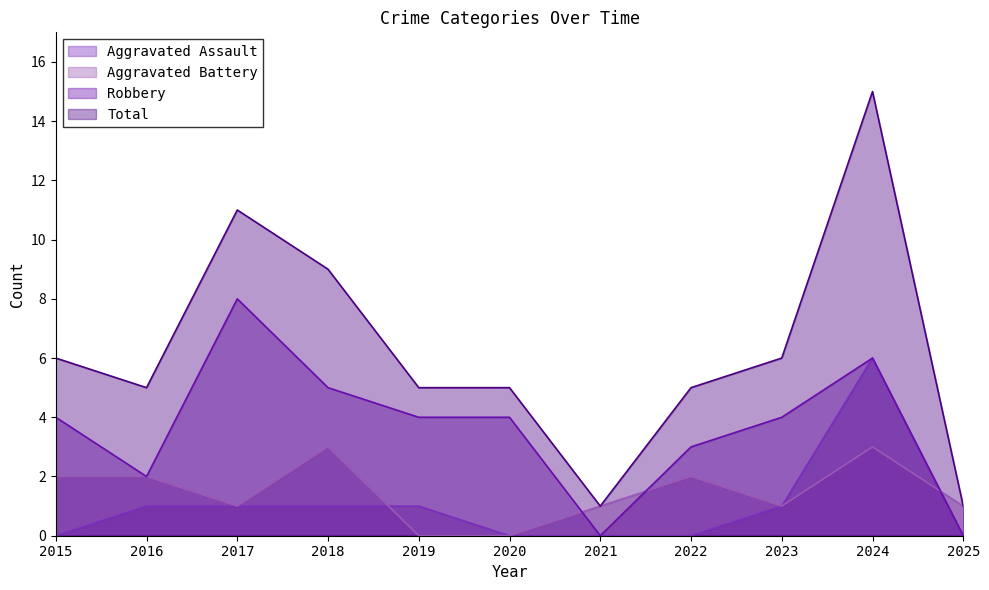

True or false: Robbery and Aggravated Assault cross at least once.

False